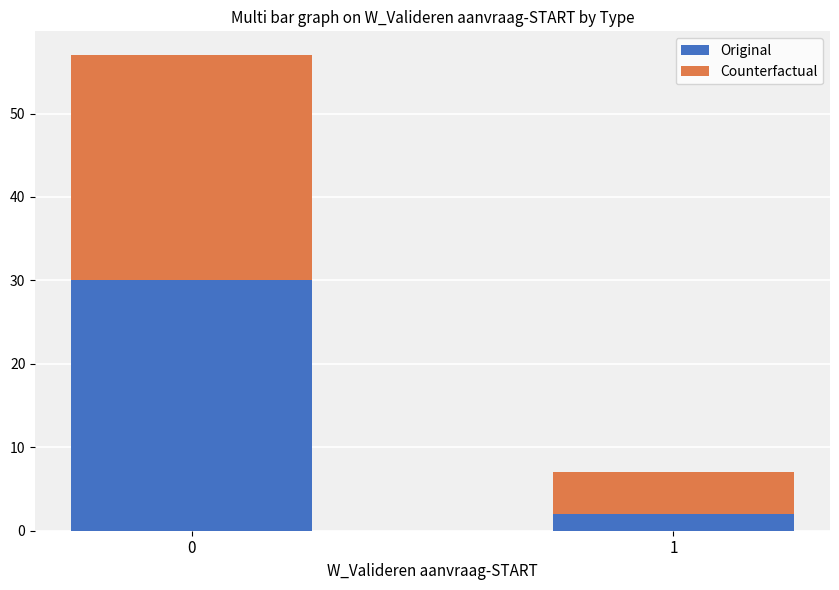

Count the number of categories in the chart.

2